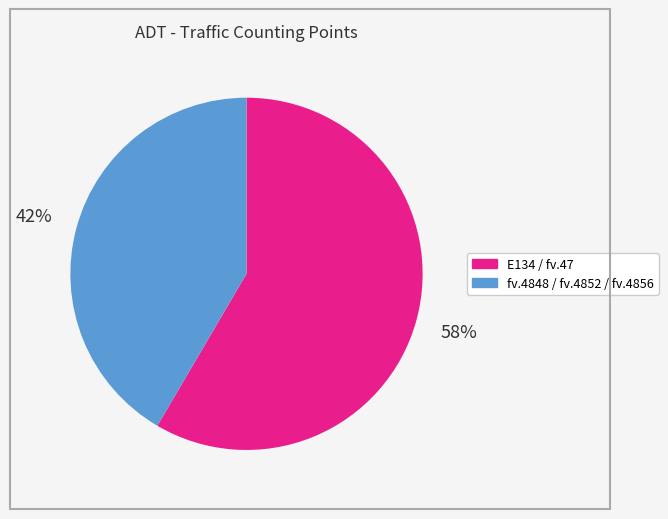

Is there a majority slice in this chart?

Yes